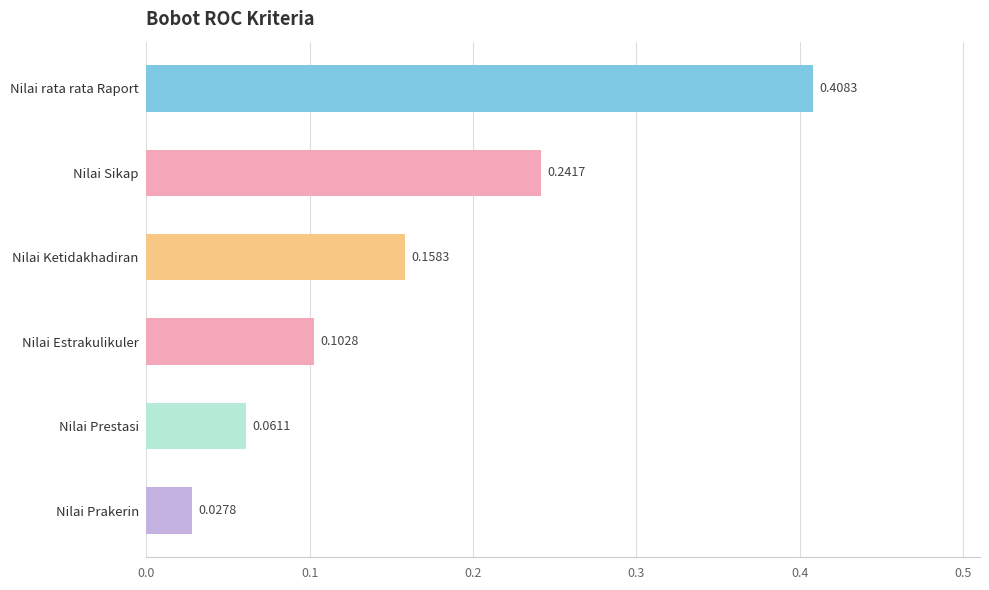

List the labels in order of value, largest first.

Nilai rata rata Raport, Nilai Sikap, Nilai Ketidakhadiran, Nilai Estrakulikuler, Nilai Prestasi, Nilai Prakerin